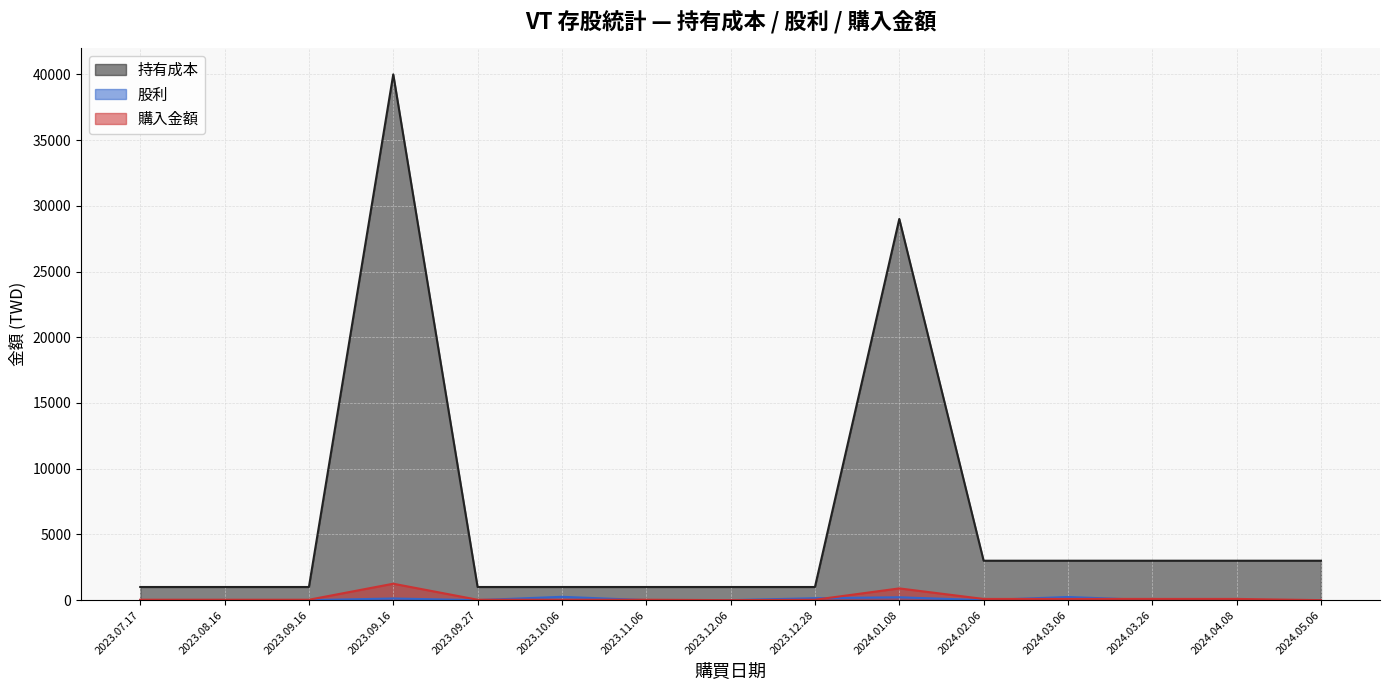

True or false: 購入金額 has a value of 31.2 at 2023.09.16.

True